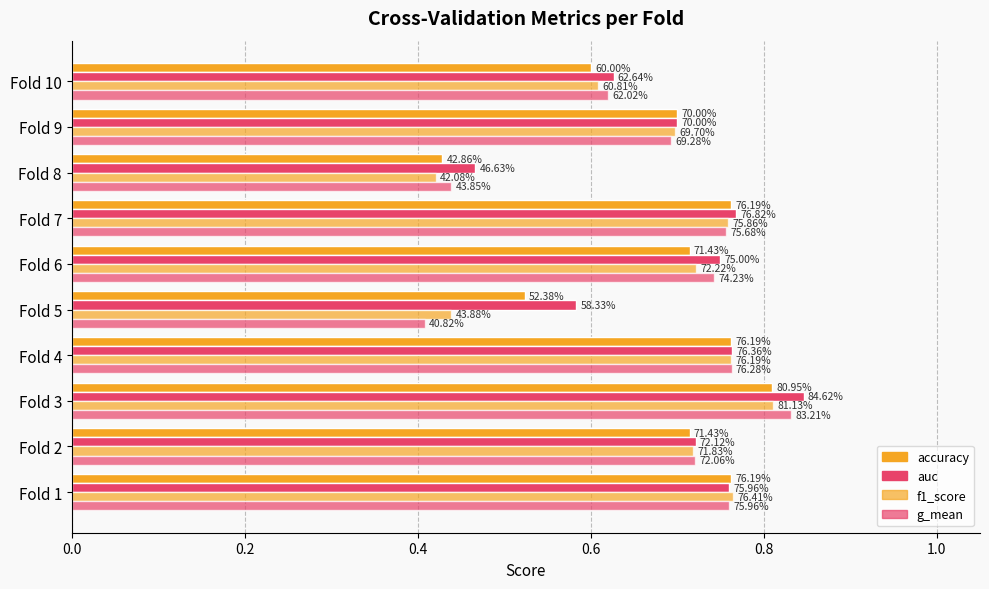

What is the value of the auc bar at the 2nd from the left?

0.7